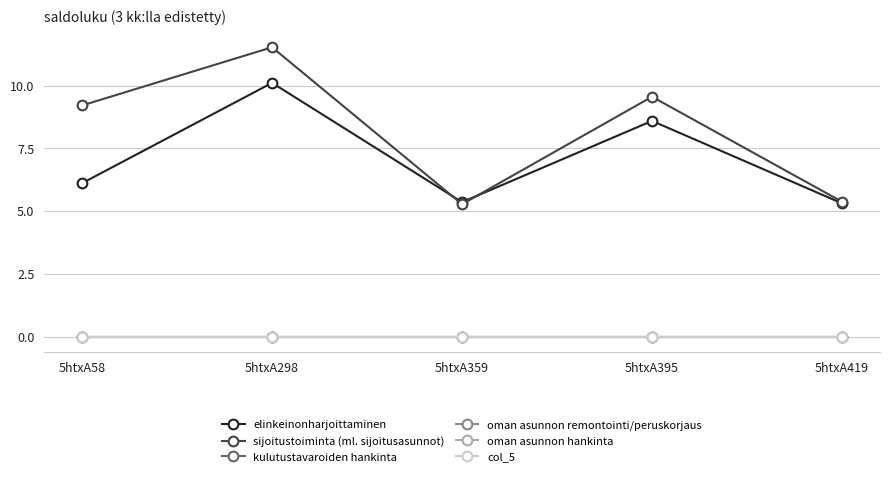

Is this an area chart (filled region under the line)?

No